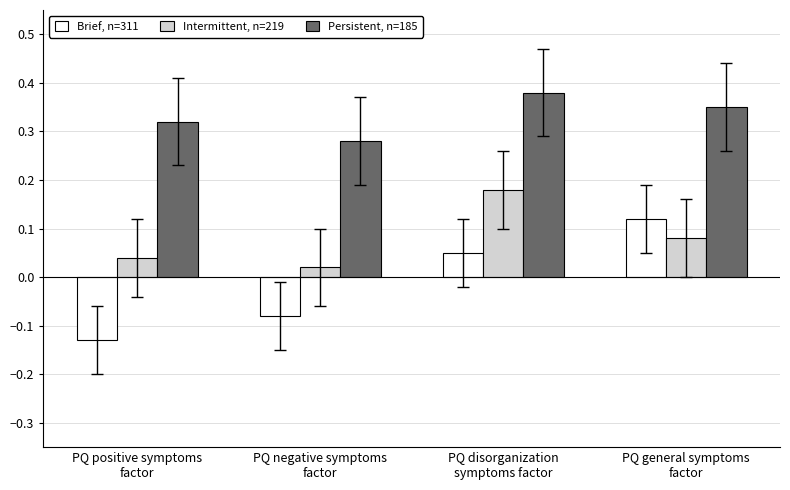

Which series has the largest range (max minus min)?

Brief, n=311